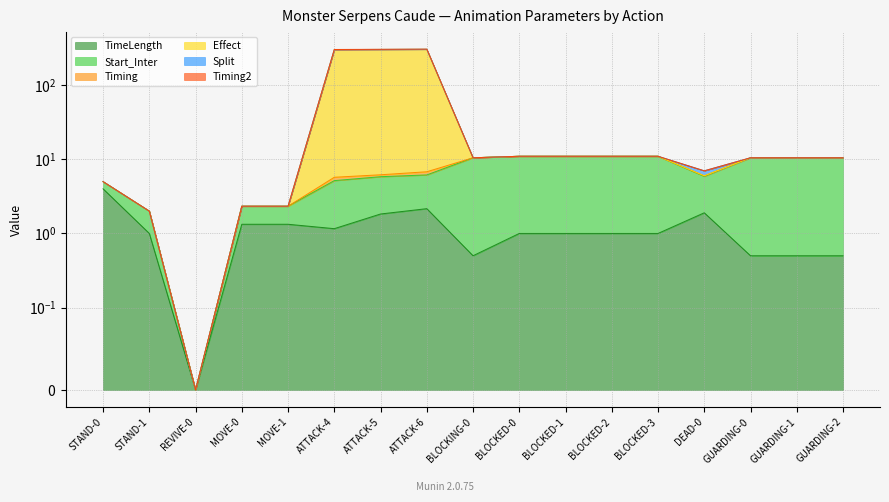

Which series has the largest range (max minus min)?

Effect